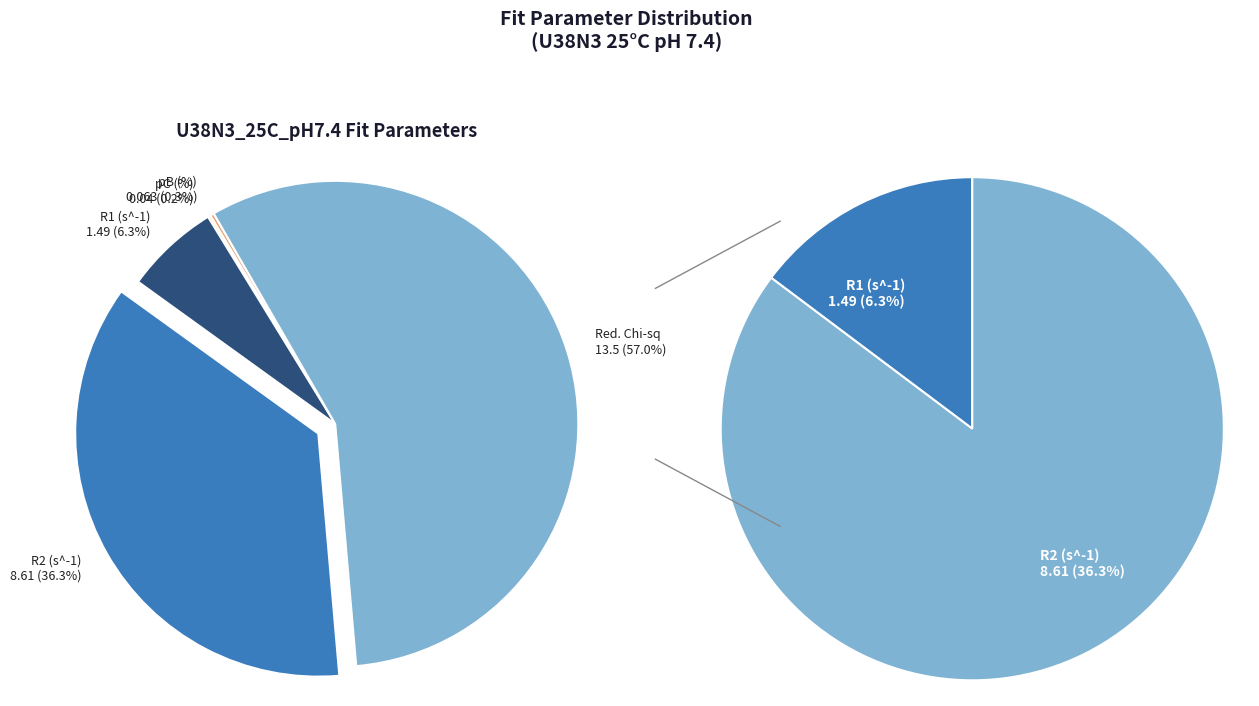

How many segments does this pie chart have?

5